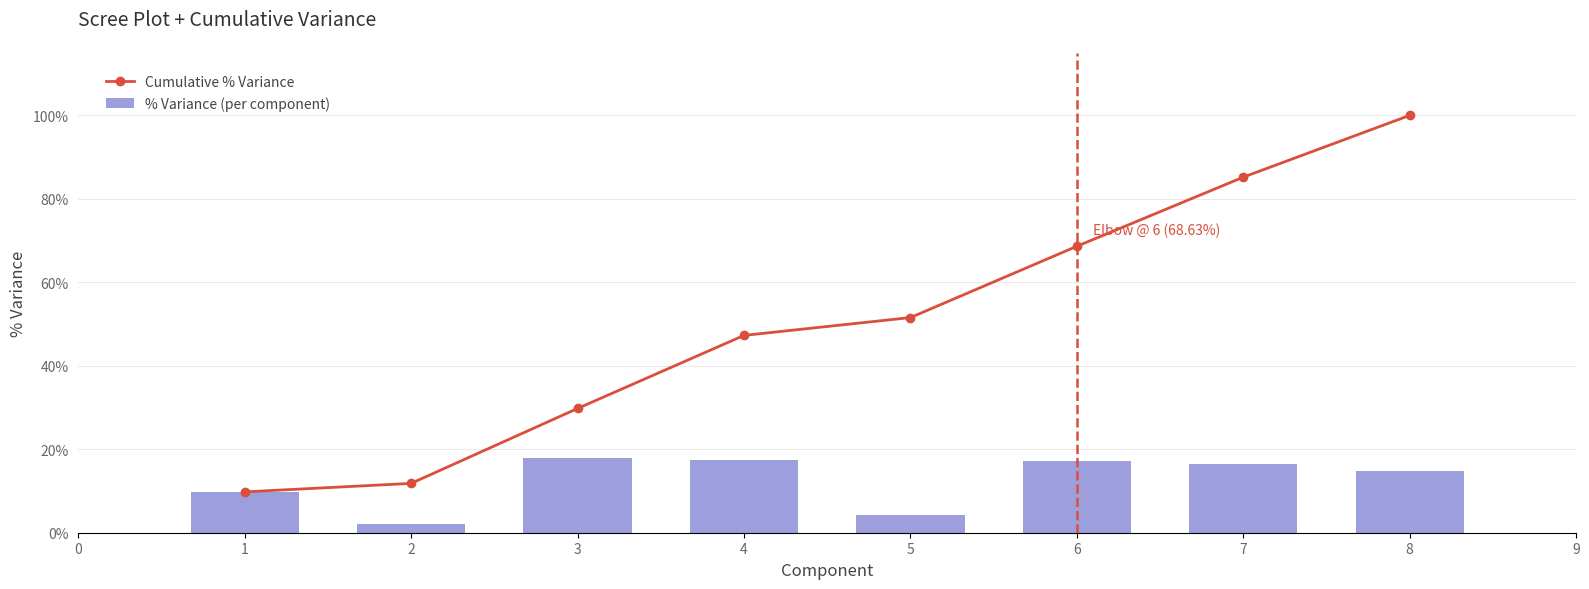

What are all the series names shown in the legend?

Cumulative % Variance, % Variance (per component)